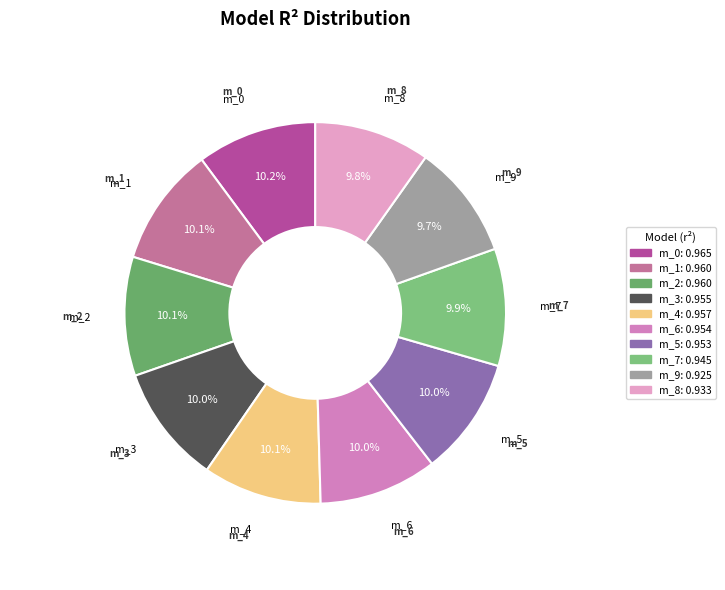

Is there any slice that represents more than half of the pie?

No